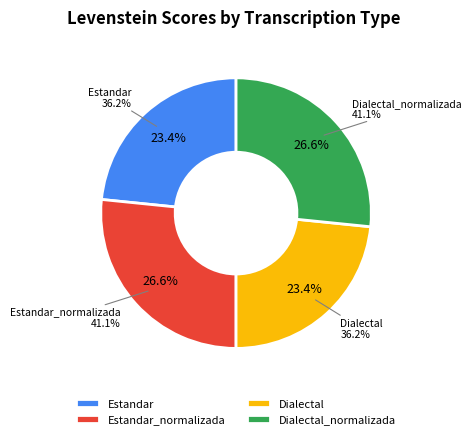

Does any single category account for the majority?

No